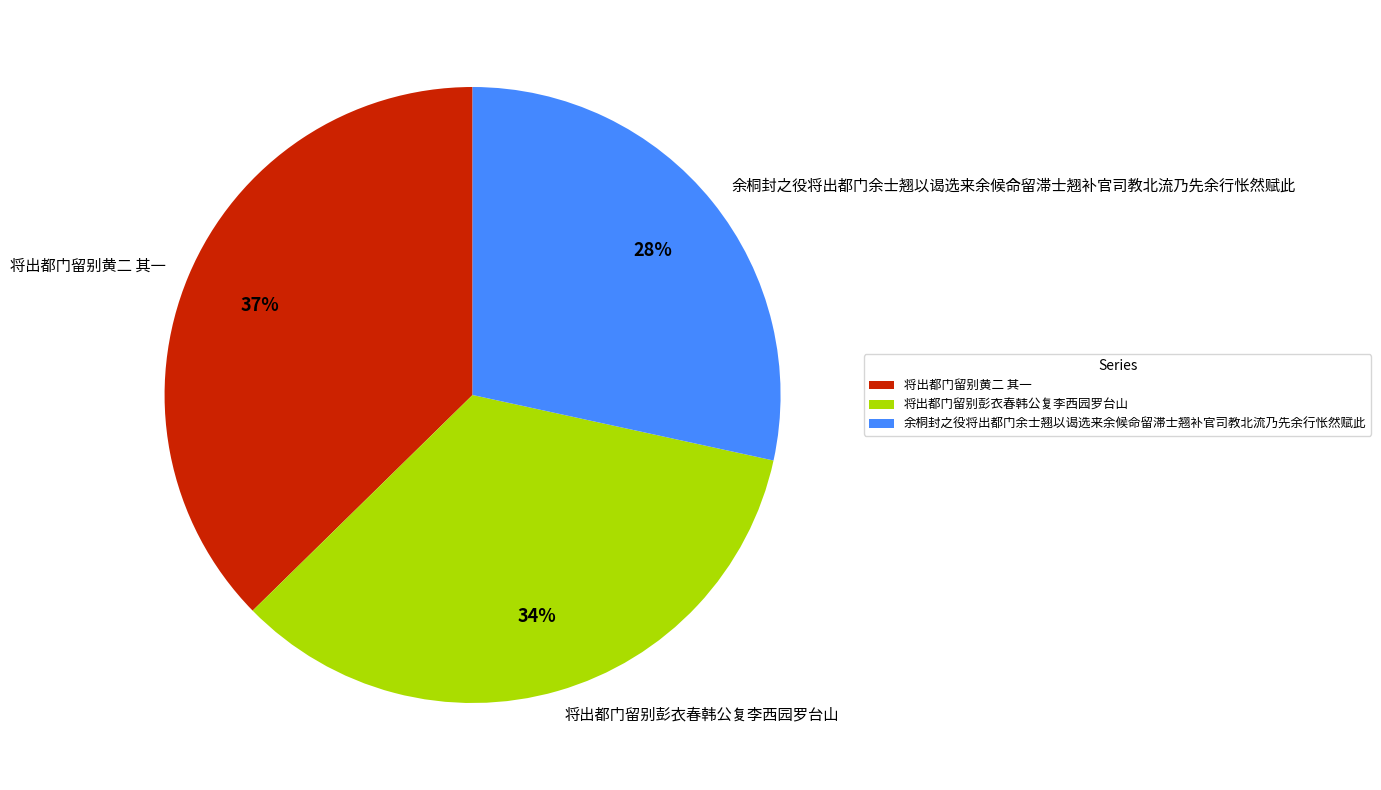

To the nearest percent, what is the difference between the largest and smallest slice percentages?

9%